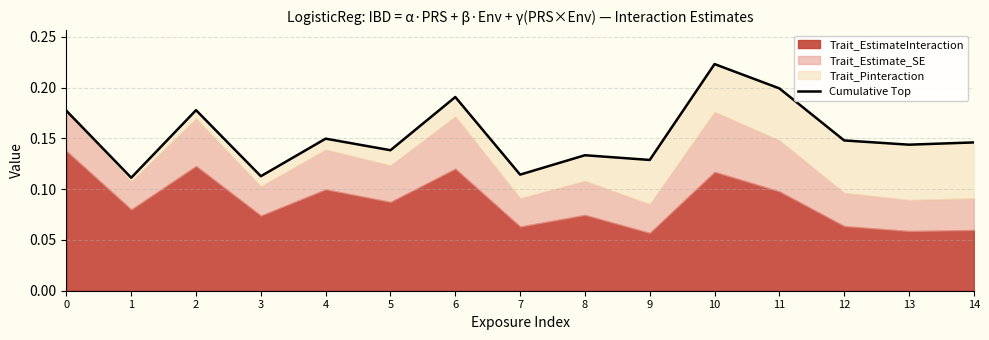

How many interior local peaks (higher than both neighbors) does the data have?

5